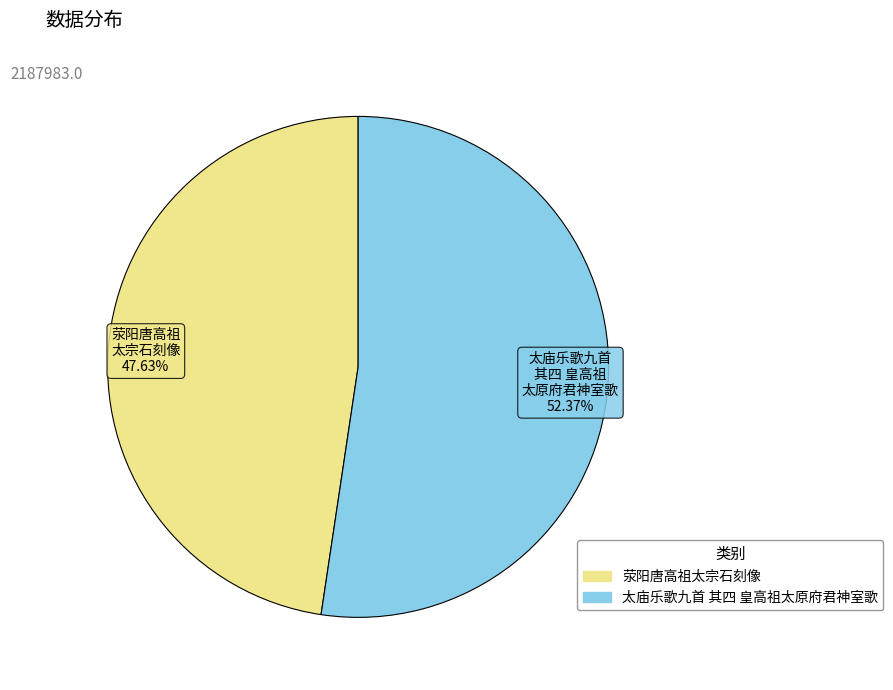

Is there any slice that represents more than half of the pie?

Yes